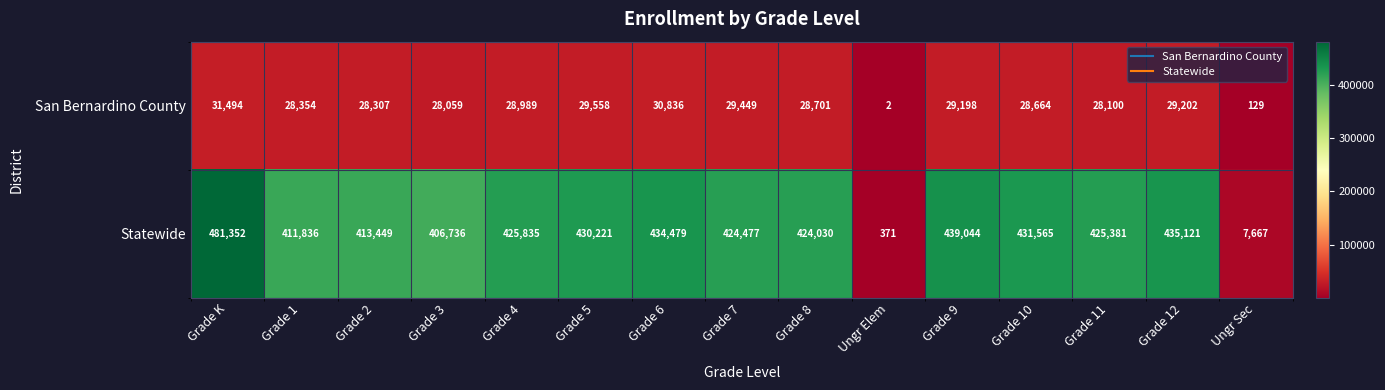

What is the greatest value displayed?

481352